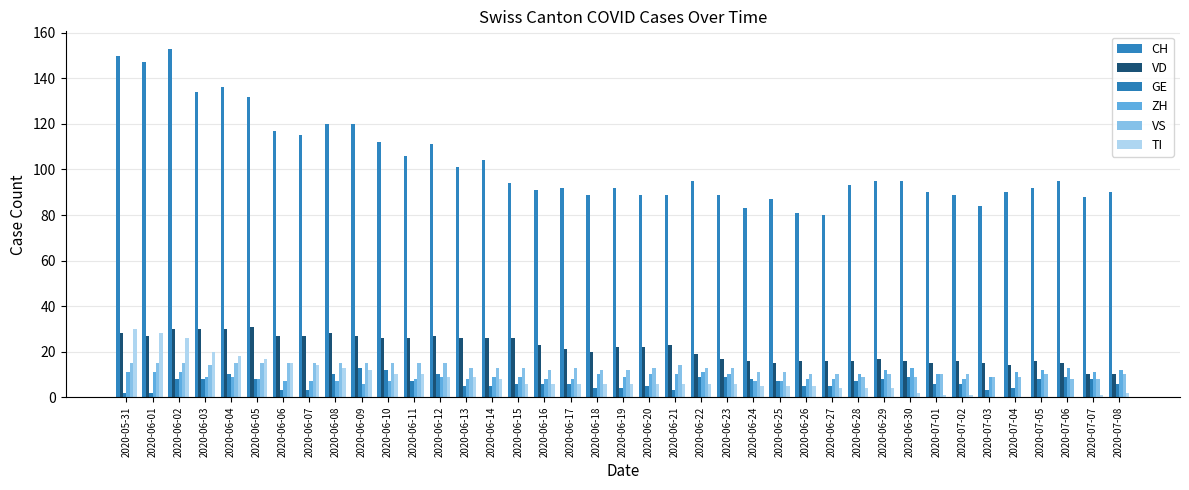

What are all the series names shown in the legend?

CH, VD, GE, ZH, VS, TI